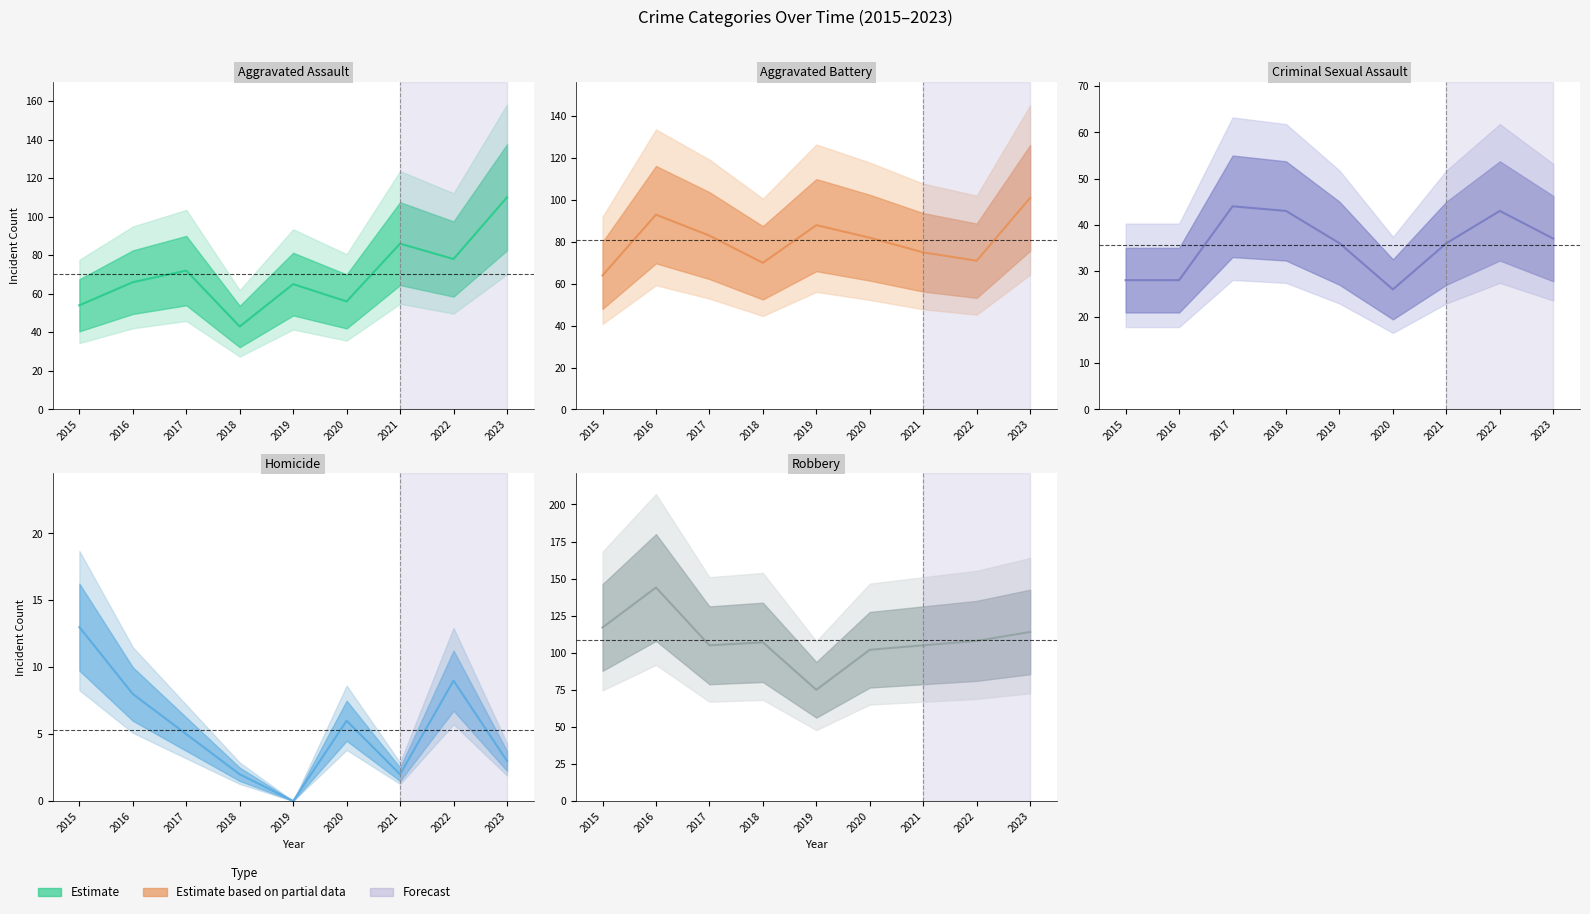

What is the difference between the maximum and minimum values in the Robbery series?

69